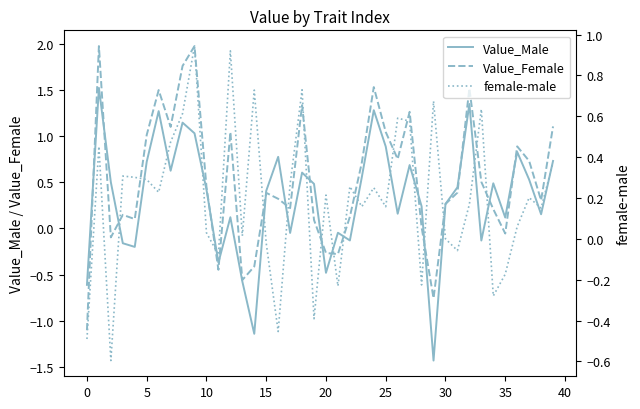

Is it true that Value_Male equals 0.4 at 10?

True